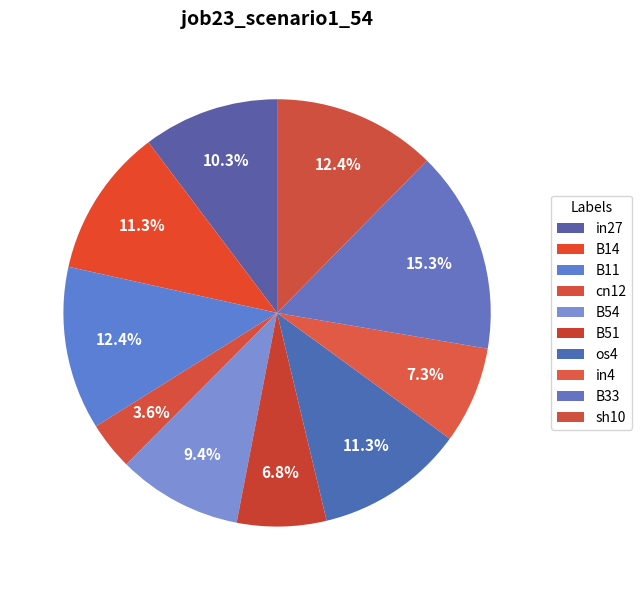

To the nearest percent, what portion does B33 represent?

15%